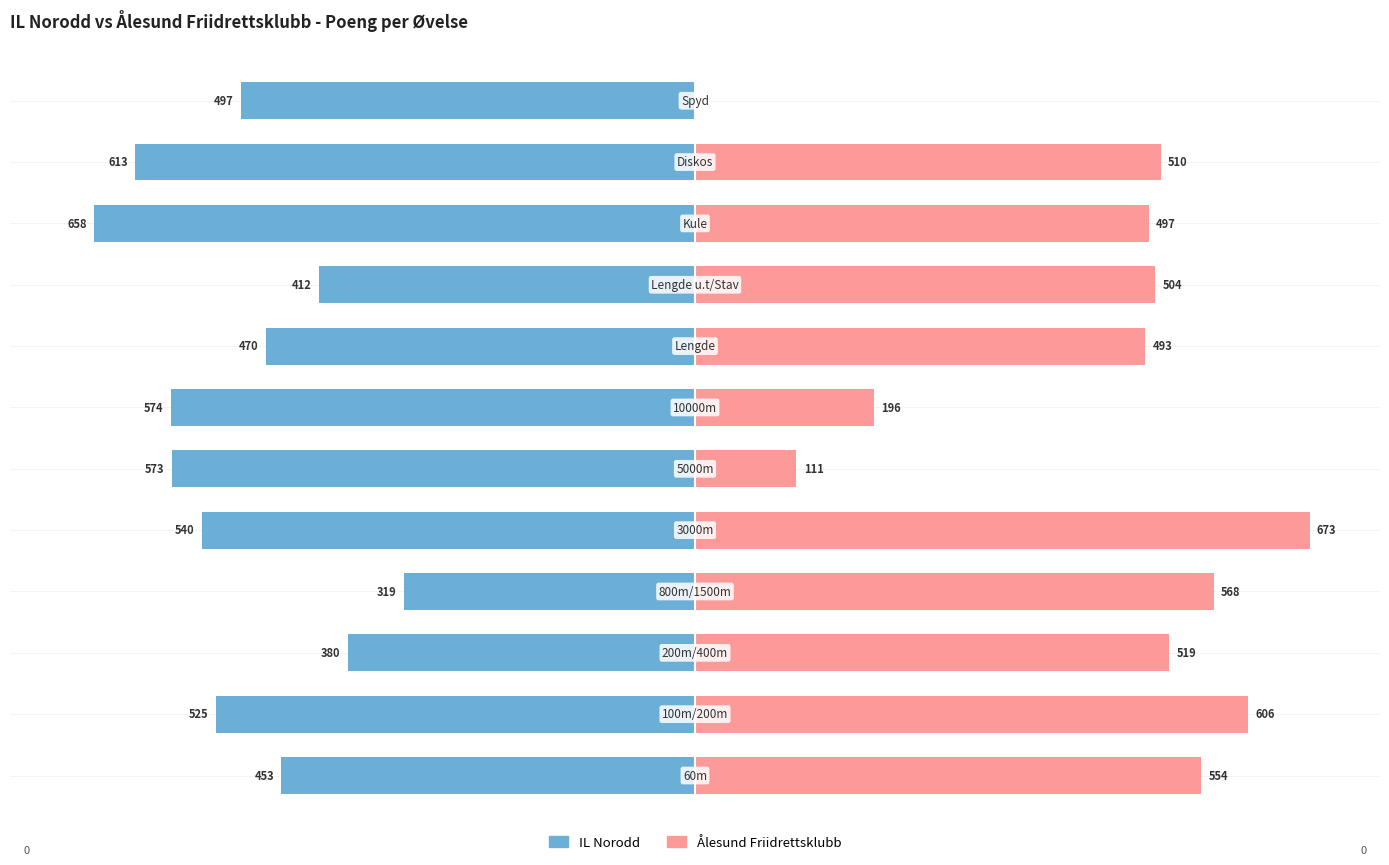

What are all the series names shown in the legend?

IL Norodd, Ålesund Friidrettsklubb